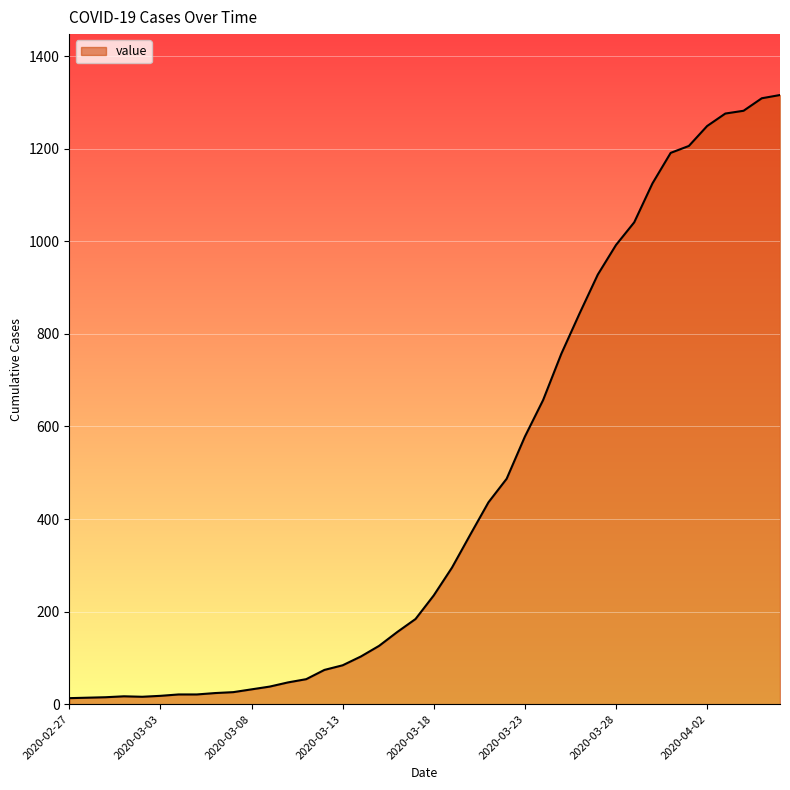

What is the difference between the maximum and minimum values?

1303